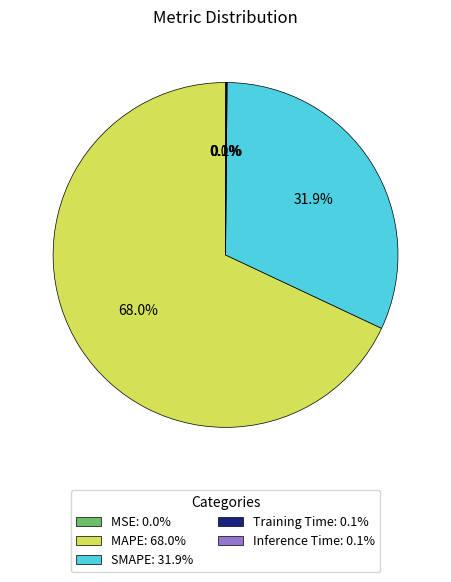

Is MAPE: 68.0% the majority of the pie?

Yes